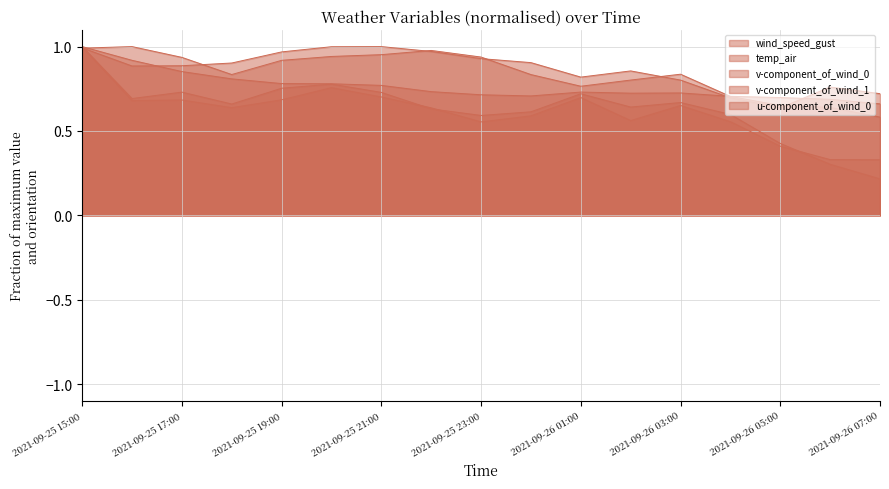

At how many categories does at least one series exceed 0?

17